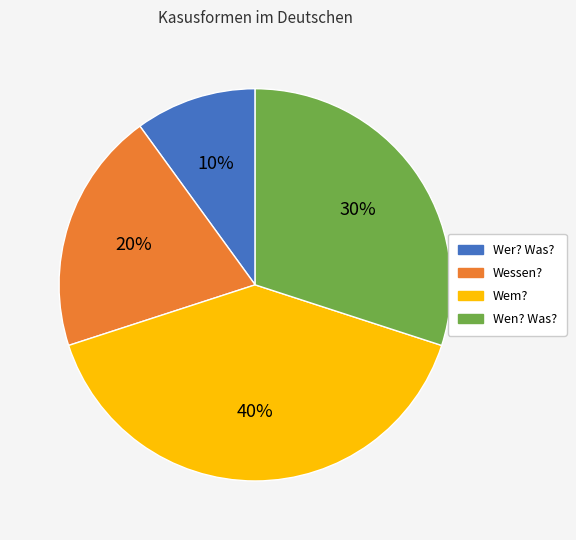

Combined, do Wem? and Wessen? account for over 50%?

Yes